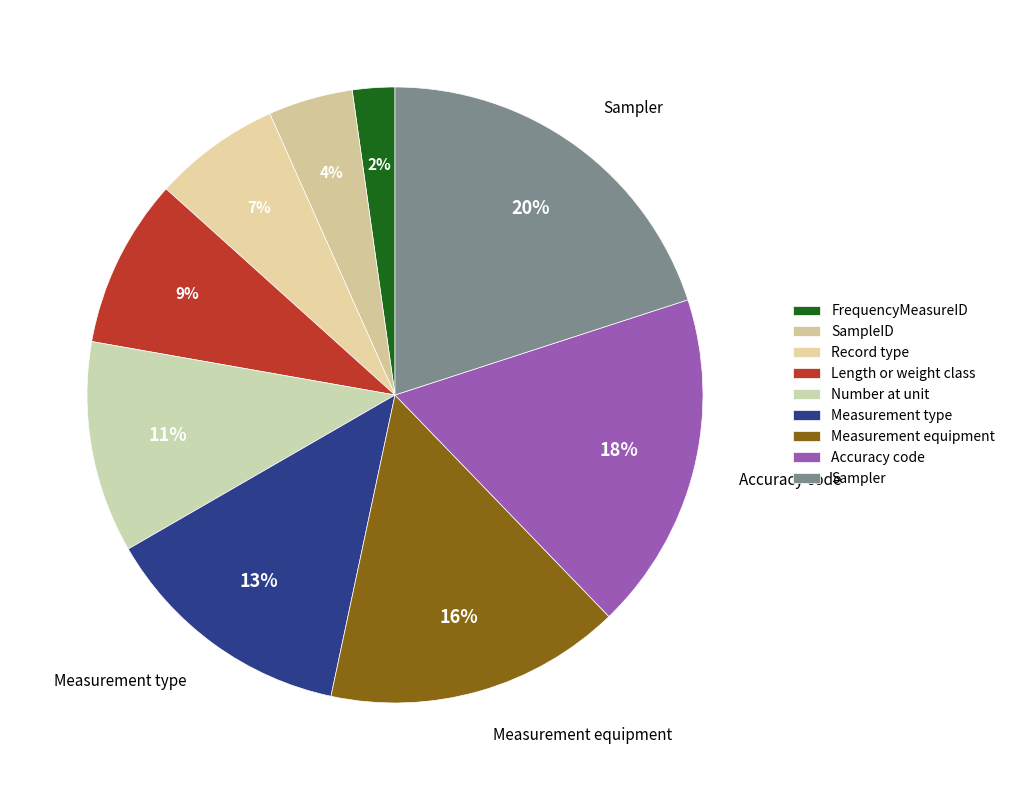

Combined, what portion of the pie is SampleID and Measurement type?

17.8%